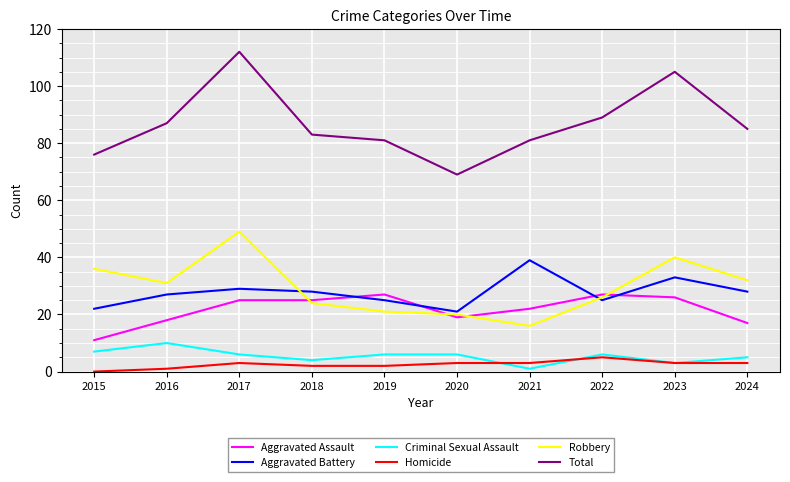

Which series ends up on top after the final intersection of Aggravated Battery and Robbery?

Robbery